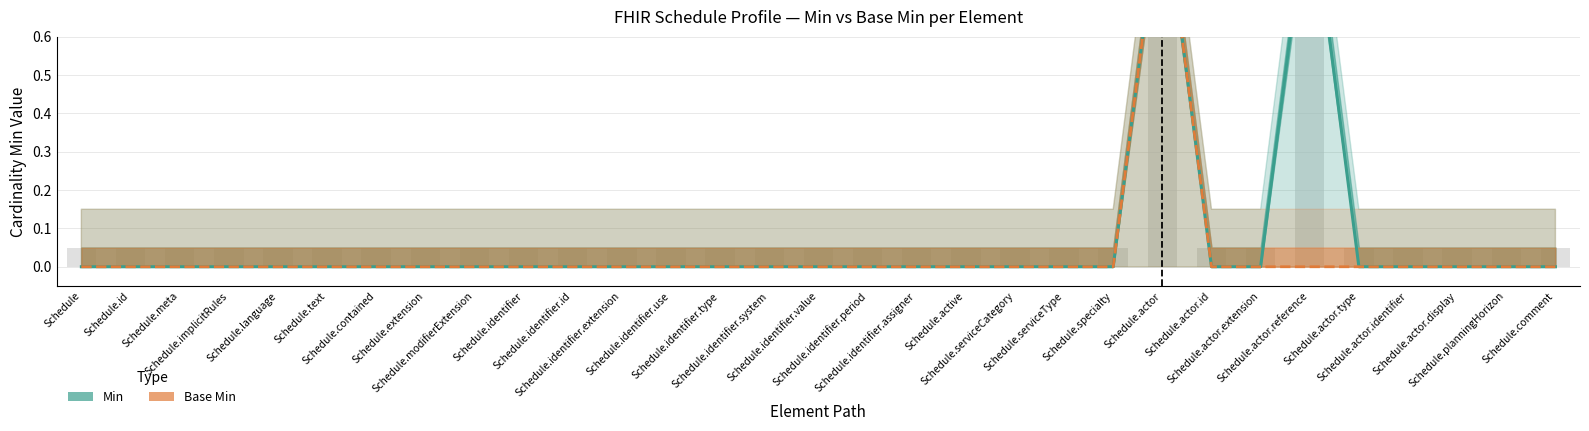

At which category is the sum across all series the highest?

Schedule.actor